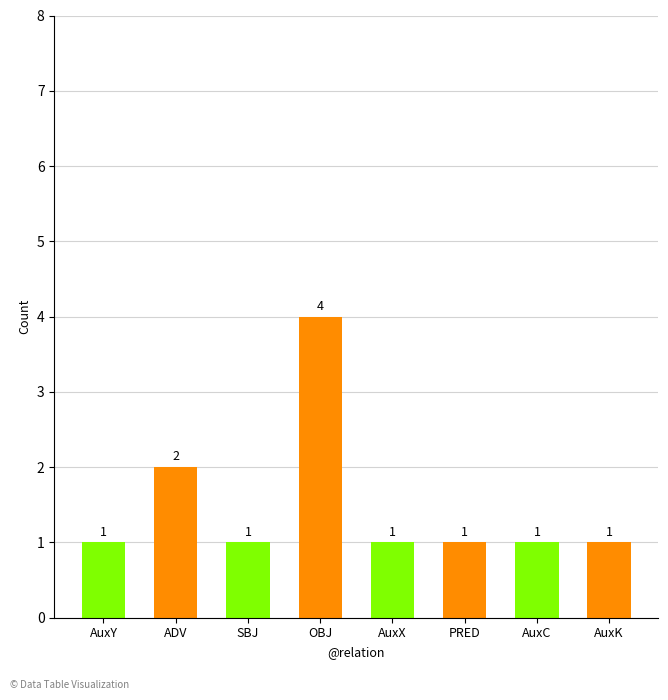

What is the label of the 2nd bar from the left?

ADV